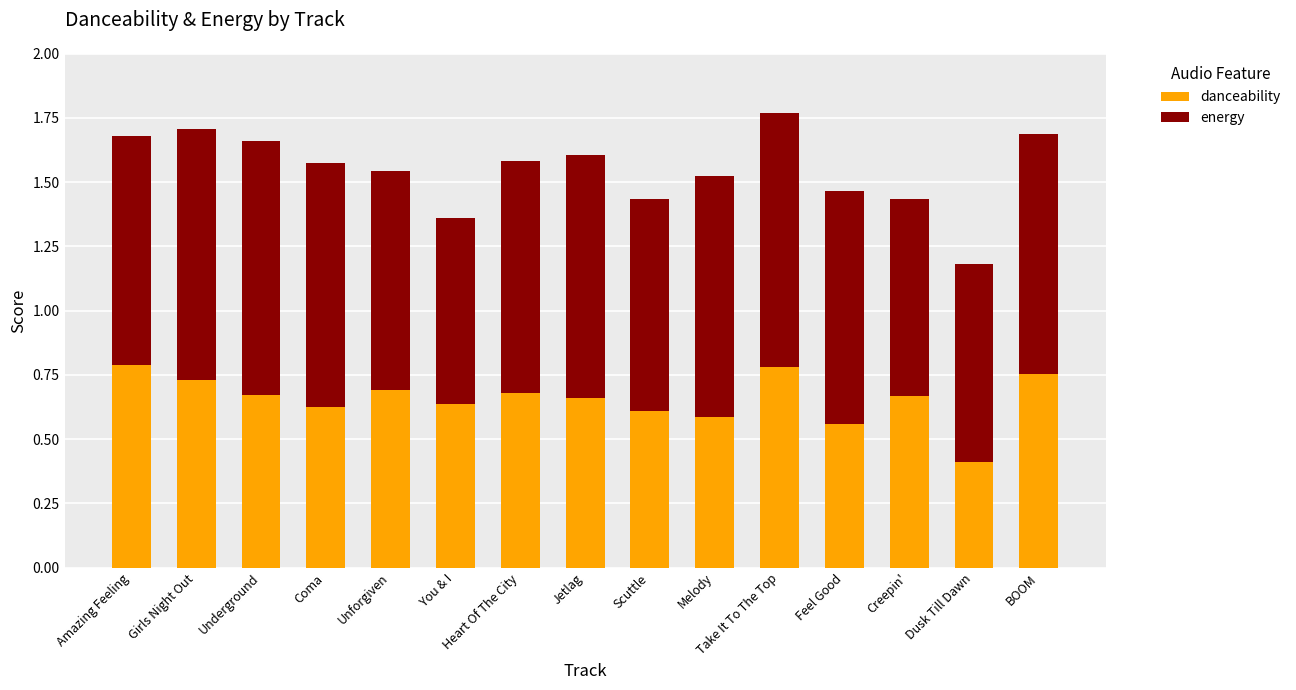

Where is danceability nearest to the value 0?

Dusk Till Dawn